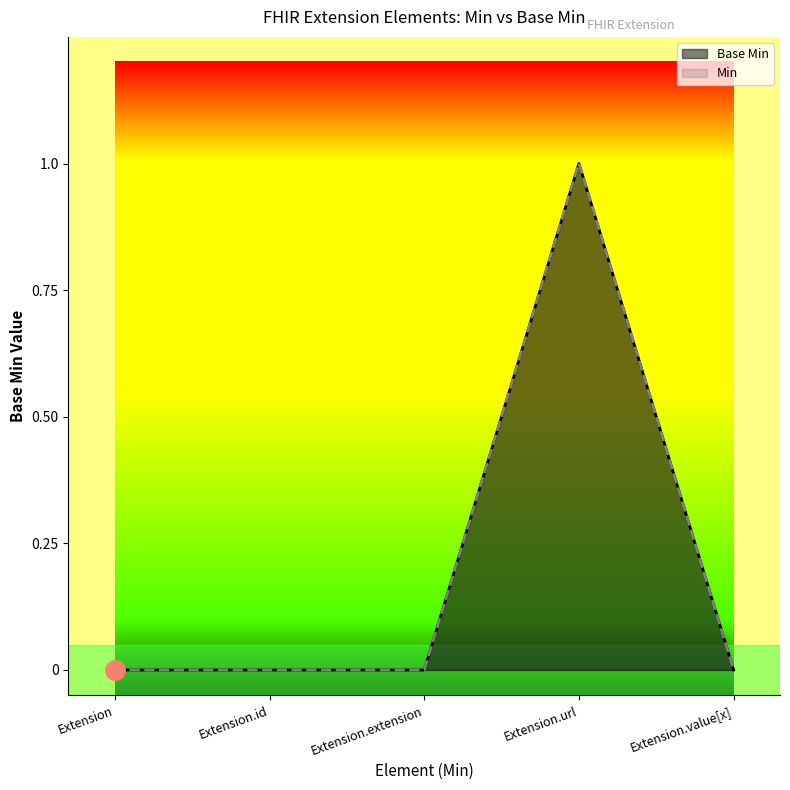

How many lines are shown in the chart?

2